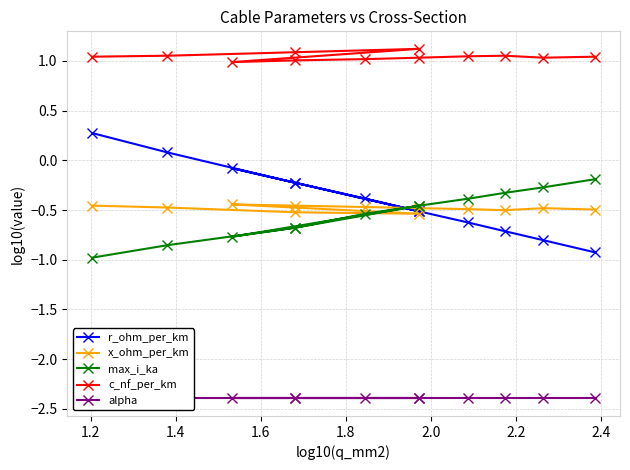

How many lines are shown in the chart?

5